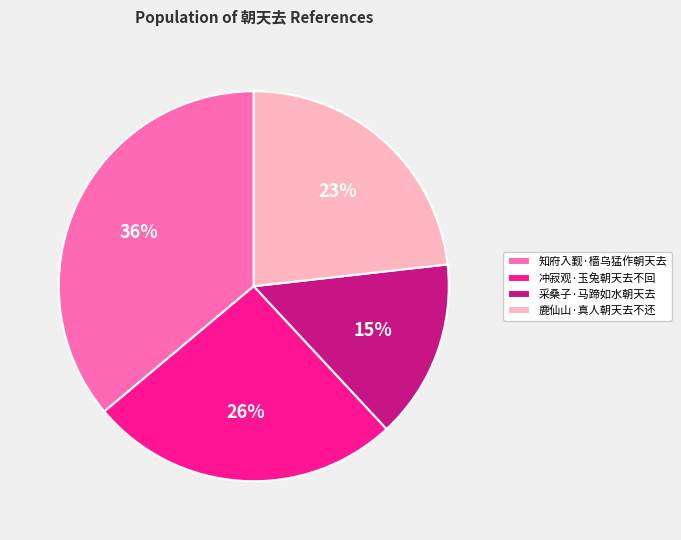

Is there any slice that represents more than half of the pie?

No